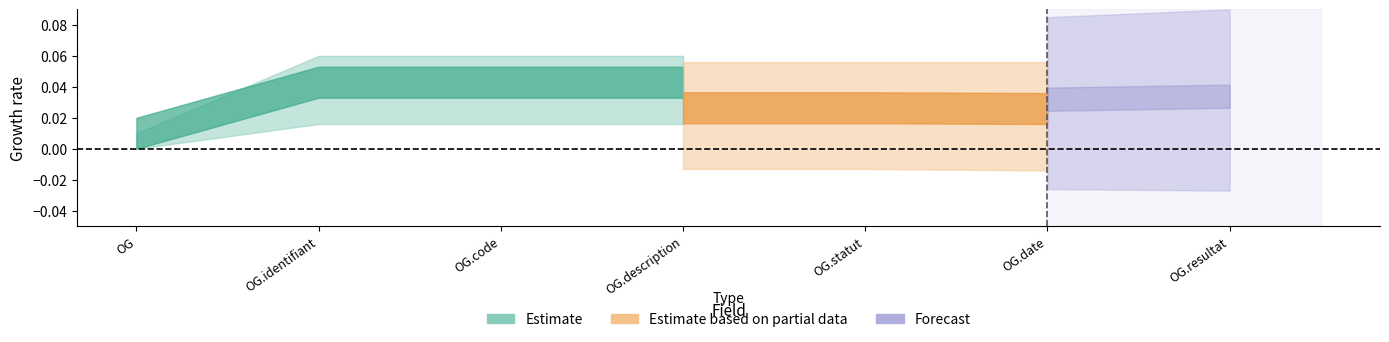

How many Min values are between 1 and 2?

6